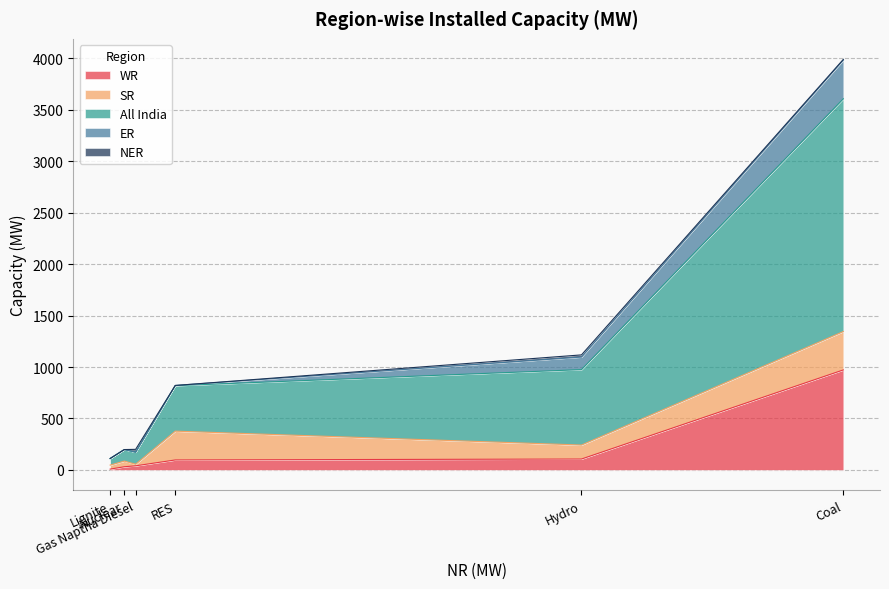

Which has a higher value, Lignite or RES?

RES